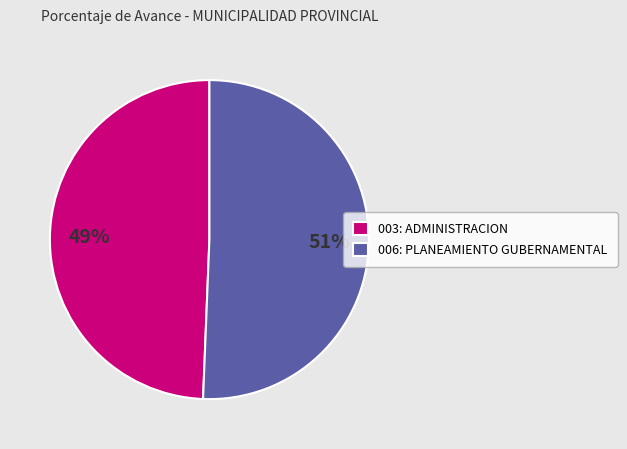

What percentage is the 006: PLANEAMIENTO GUBERNAMENTAL slice, to the nearest percent?

51%